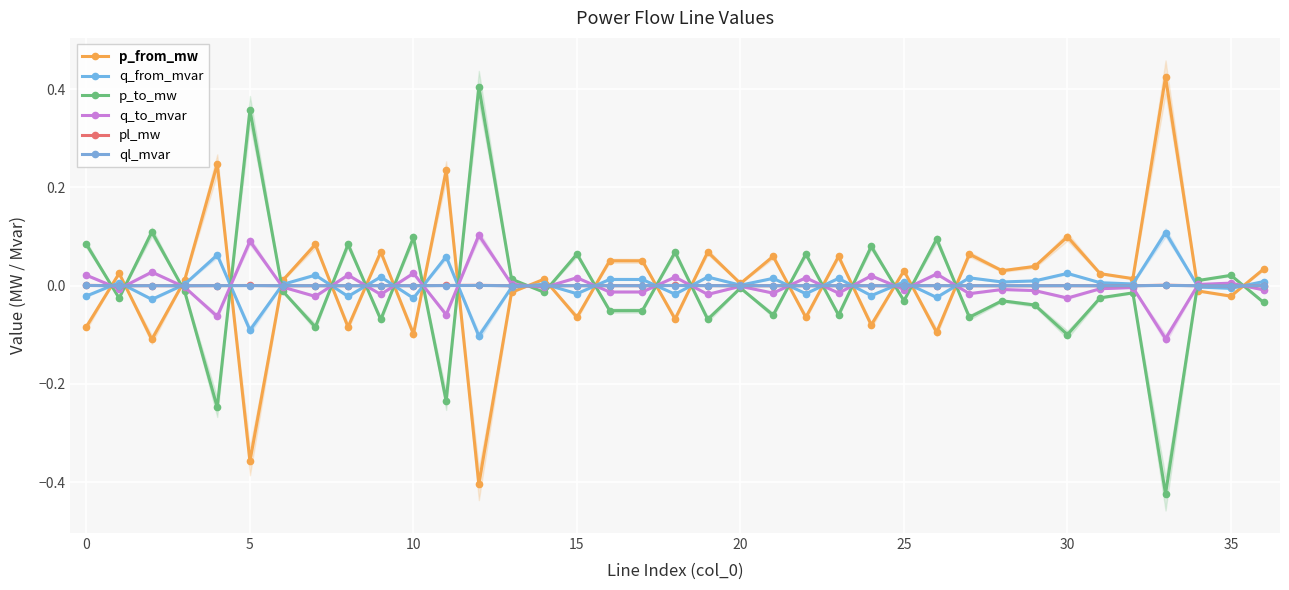

What is the smallest value displayed?

-0.4